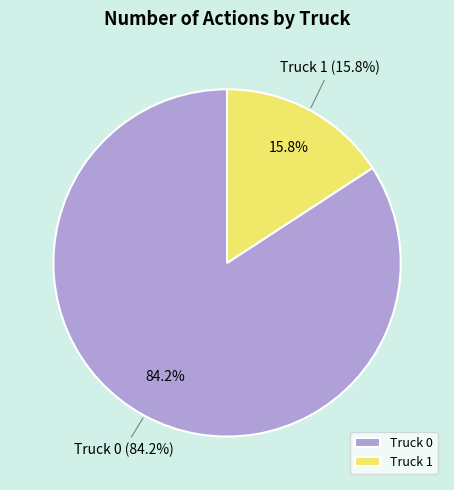

Is the sum of Truck 1 and Truck 0 greater than half?

Yes